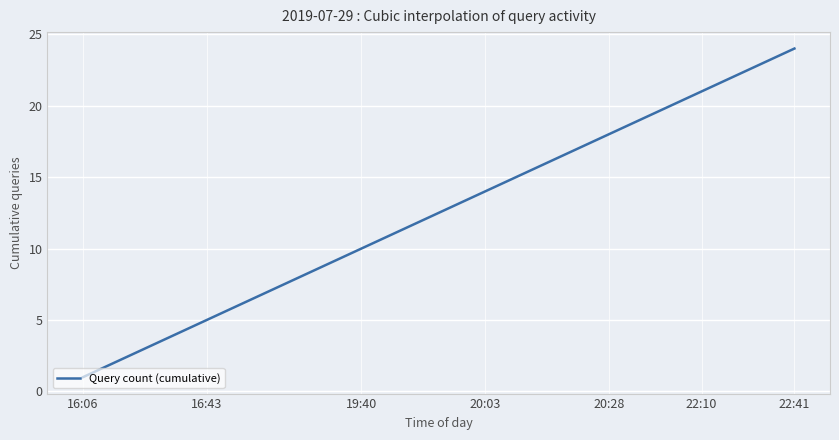

What is the difference between the maximum and minimum values?

23.0